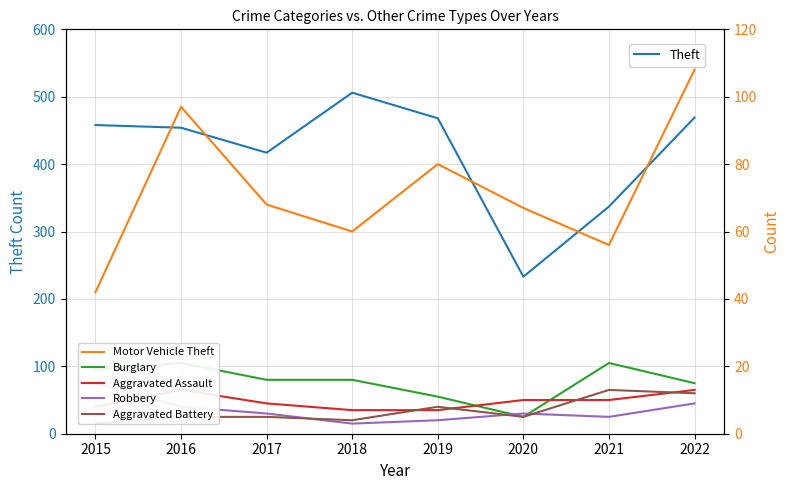

The value of Robbery at 2016 is 8. True or false?

True